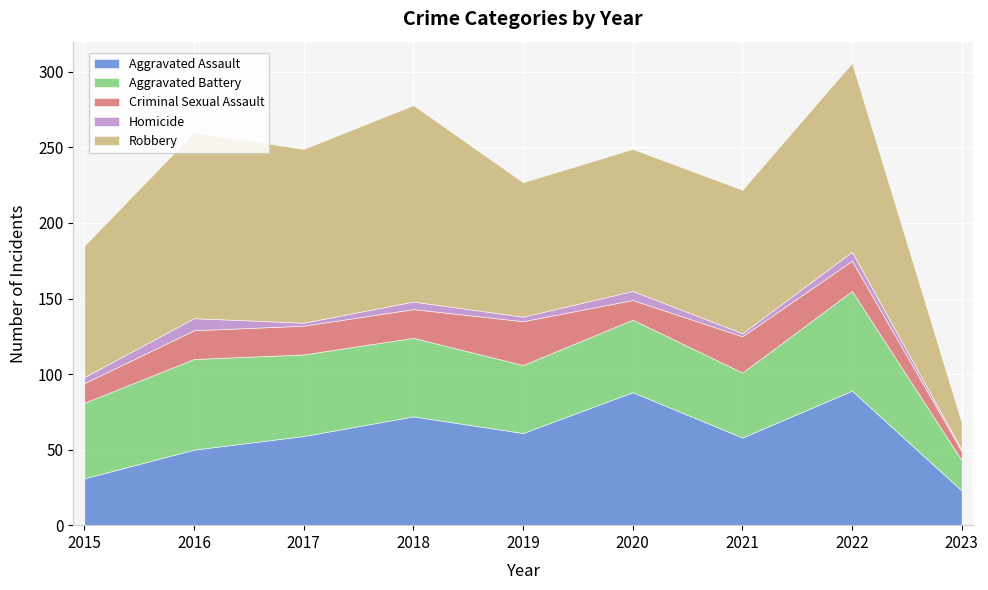

At how many categories does at least one series exceed 36?

8